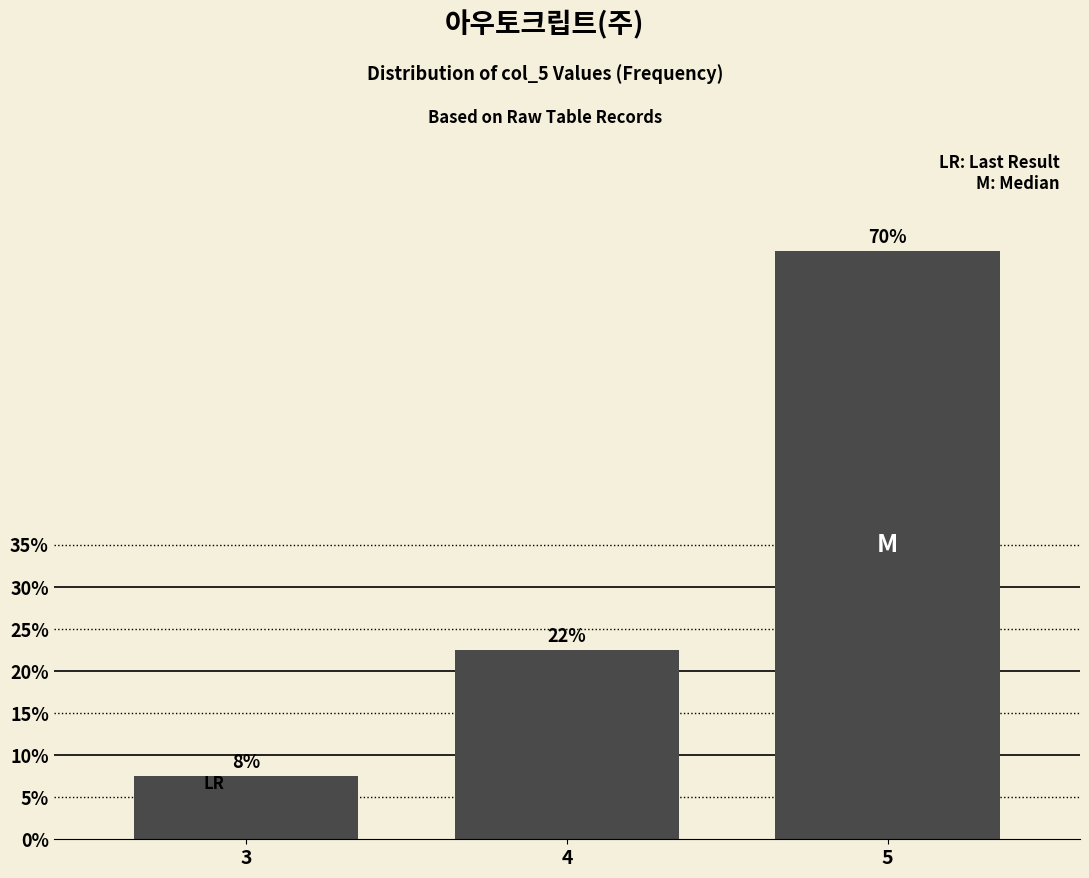

Reading right to left, list all the values displayed in this chart.

70.0	22.5	7.5